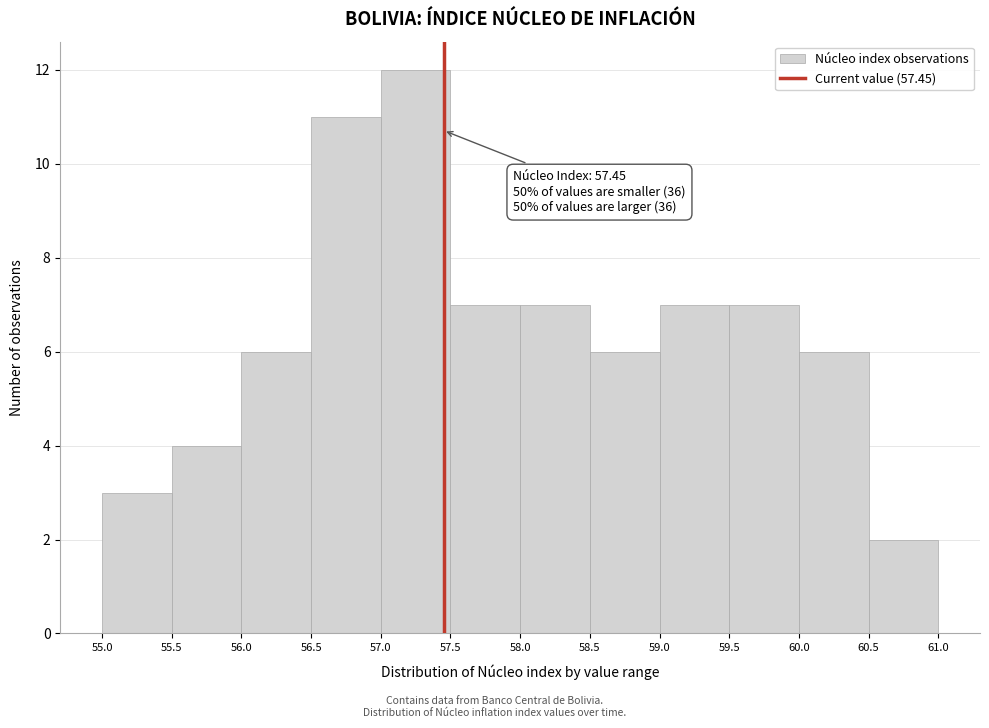

Over which range of the x-axis is the bar tallest?

57.0 to 57.5